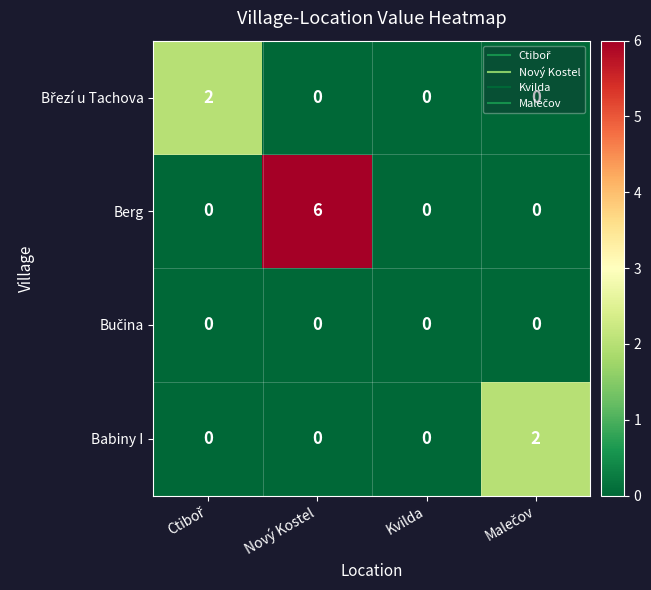

At which category is the sum across all series the highest?

Nový Kostel